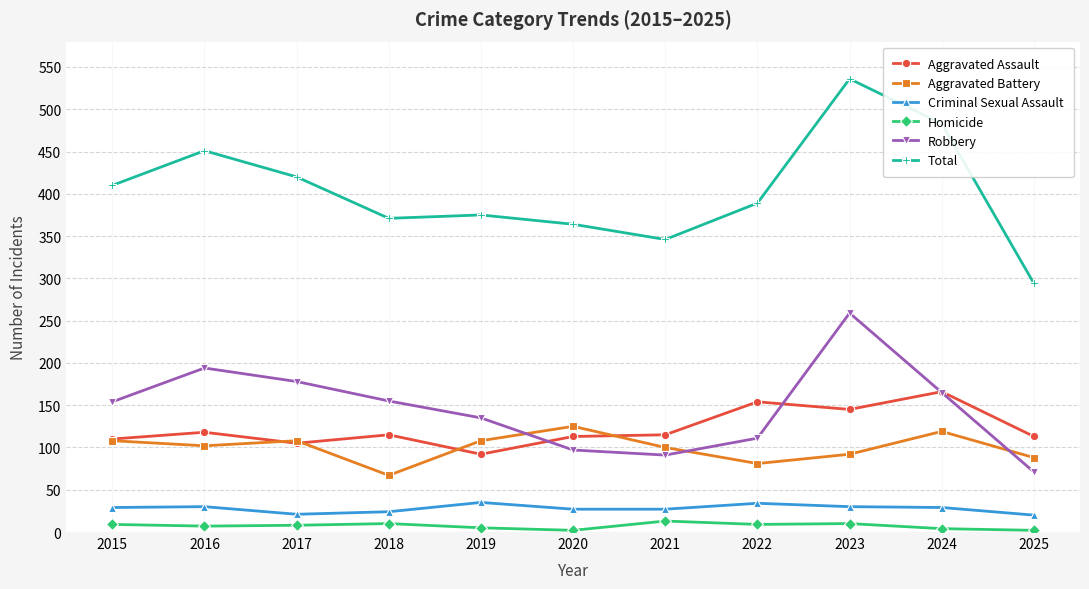

What is the difference between the maximum and minimum values in the Robbery series?

188